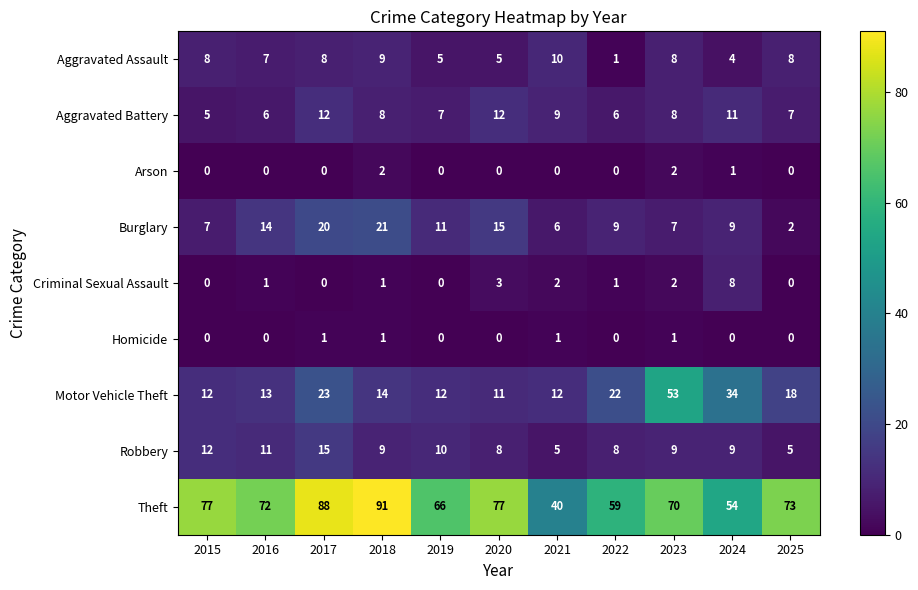

True or false: Burglary has a value of 19 at 2019.

False